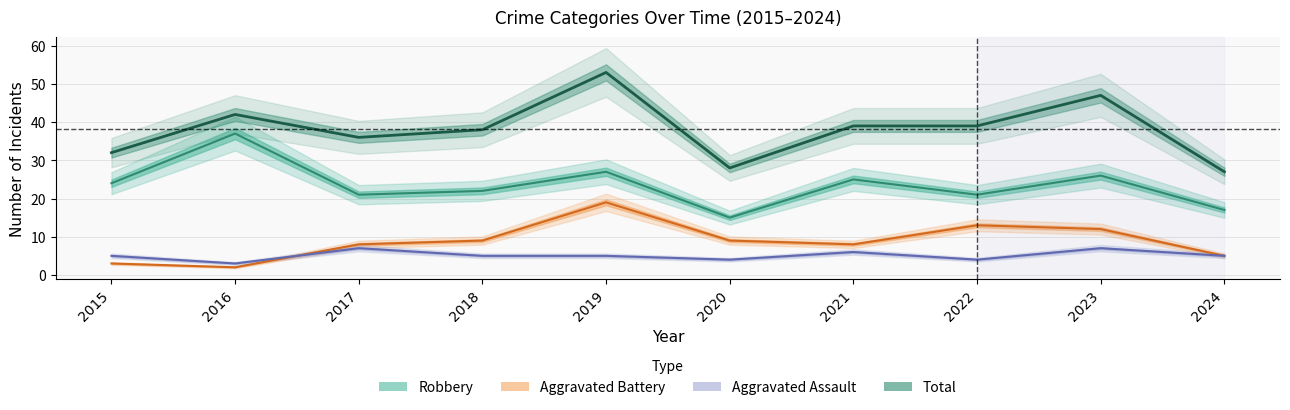

Between which two adjacent categories do Aggravated Battery and Aggravated Assault first intersect?

2016 and 2017